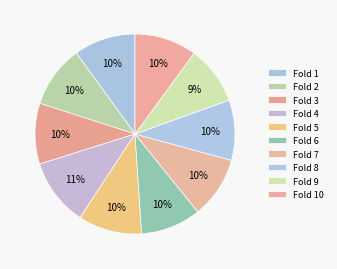

True or false: Fold 6 accounts for 3% of the total.

False